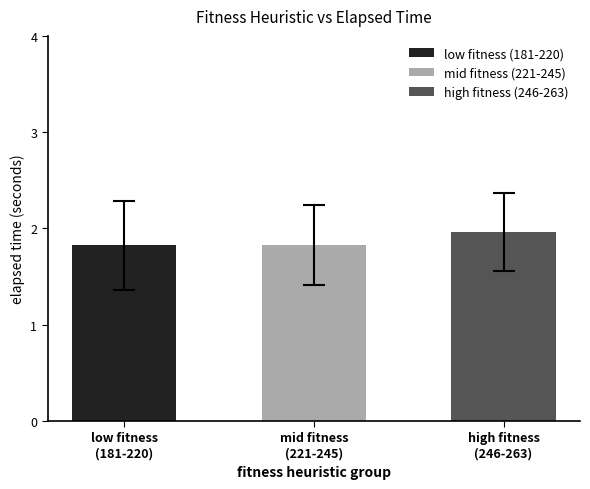

What is the sum of all values?

5.6